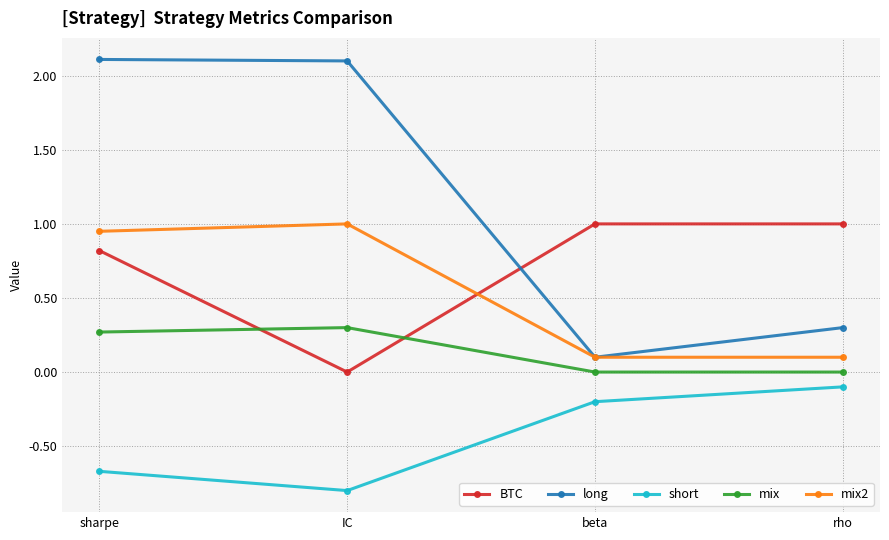

True or false: mix has more than 1 interior local peaks.

False